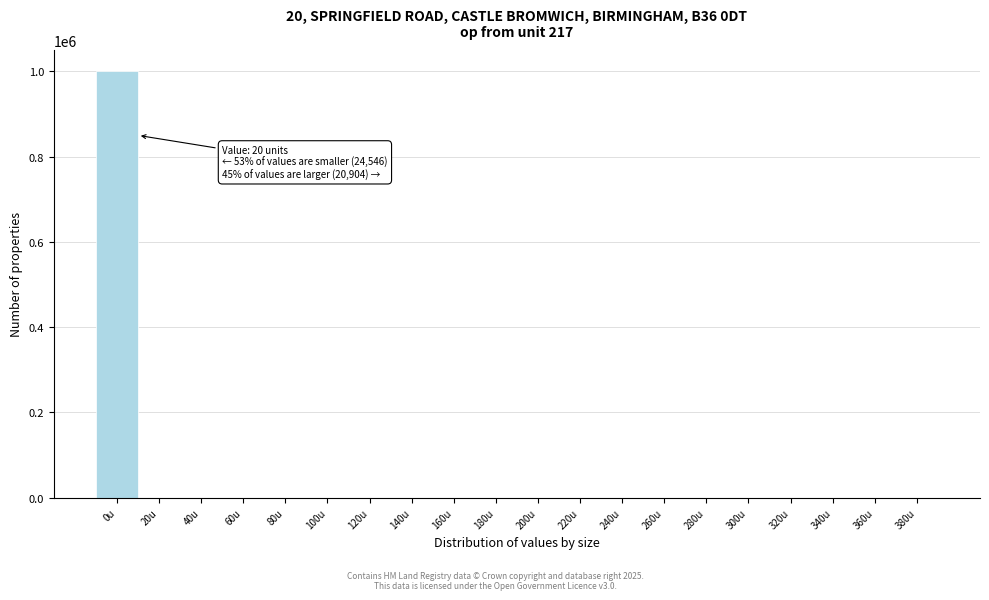

Is it true that the value at 0u is 529356?

False